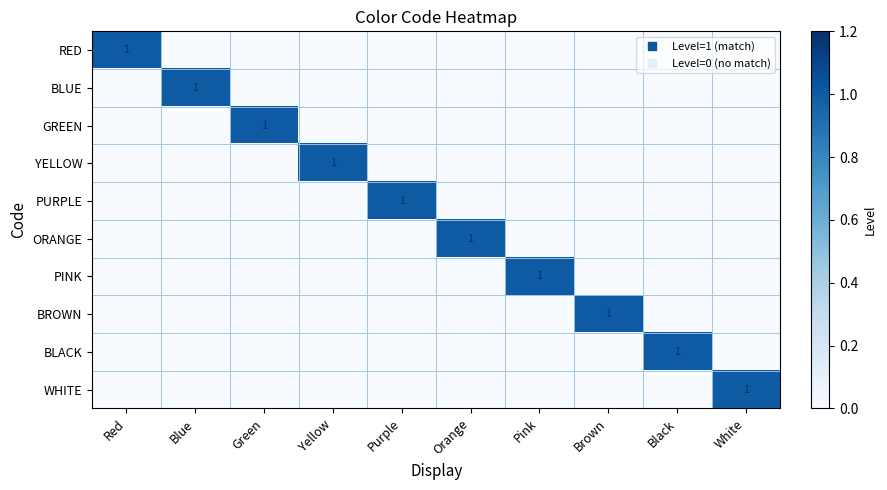

At which category is the sum across all series the highest?

Red